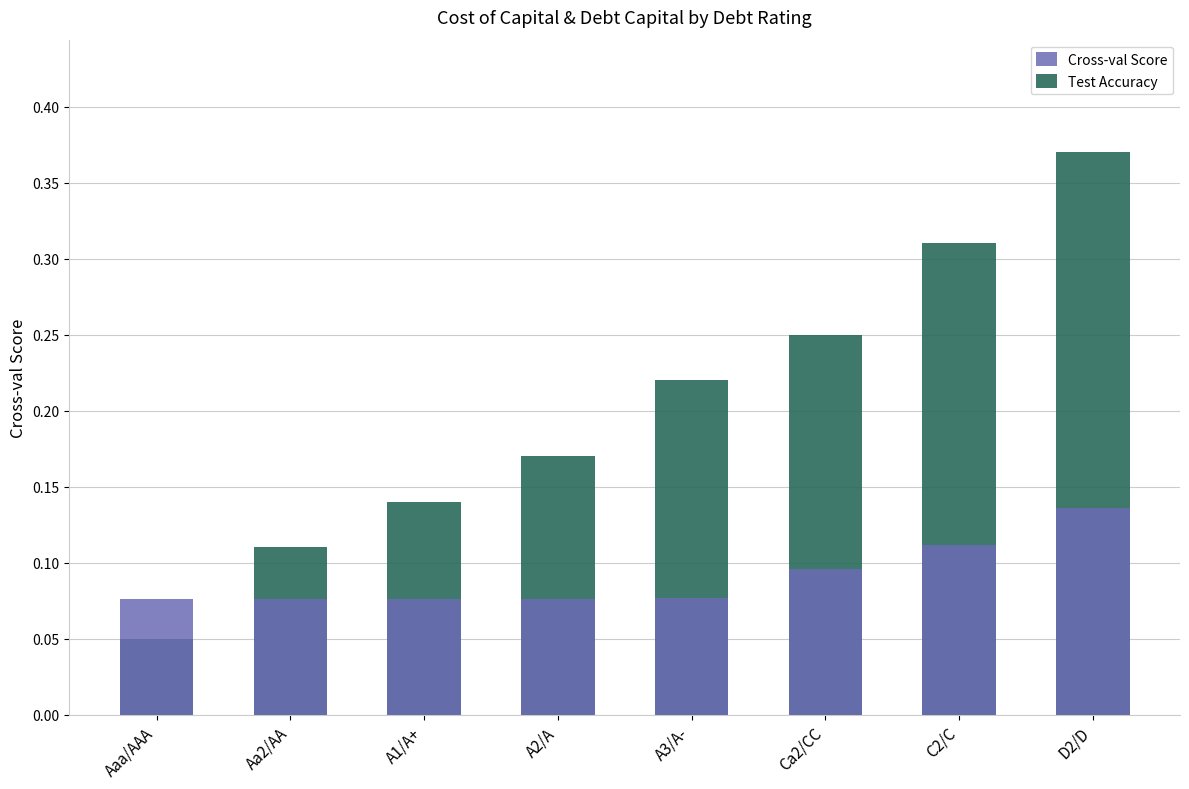

Reading left to right, transcribe all the data shown in this chart.

Cross-val Score: Aaa/AAA=0.1	Aa2/AA=0.1	A1/A+=0.1	A2/A=0.1	A3/A-=0.1	Ca2/CC=0.1	C2/C=0.1	D2/D=0.1
Test Accuracy: Aaa/AAA=0.1	Aa2/AA=0.1	A1/A+=0.1	A2/A=0.2	A3/A-=0.2	Ca2/CC=0.2	C2/C=0.3	D2/D=0.4